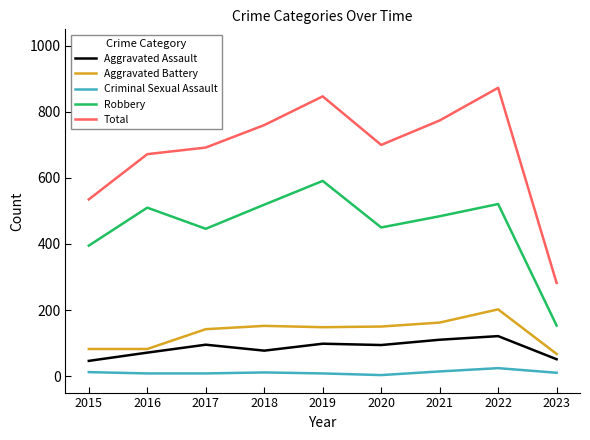

Where is Robbery nearest to the value 372?

2015